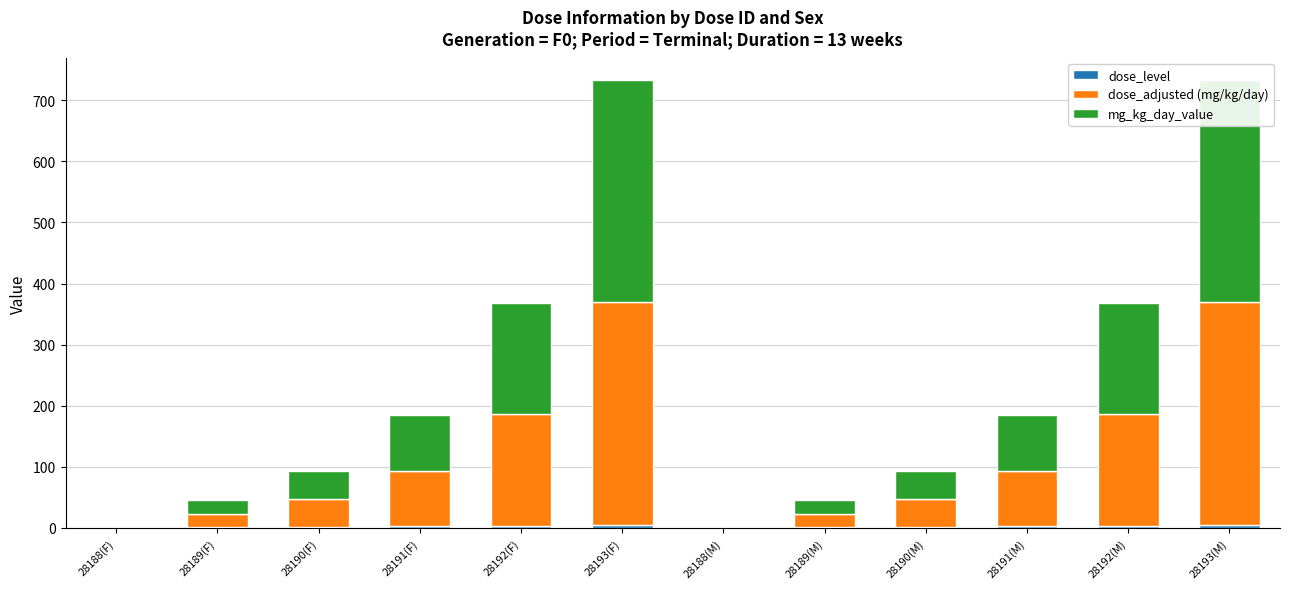

Reading right to left, list all the values displayed in this chart.

dose_level: 28193(M)=5.0	28192(M)=4.0	28191(M)=3.0	28190(M)=2.0	28189(M)=1.0	28188(M)=0.0	28193(F)=5.0	28192(F)=4.0	28191(F)=3.0	28190(F)=2.0	28189(F)=1.0	28188(F)=0.0
dose_adjusted (mg/kg/day): 28193(M)=364.0	28192(M)=182.0	28191(M)=91.0	28190(M)=45.5	28189(M)=22.5	28188(M)=0.0	28193(F)=364.0	28192(F)=182.0	28191(F)=91.0	28190(F)=45.5	28189(F)=22.5	28188(F)=0.0
mg_kg_day_value: 28193(M)=364.0	28192(M)=182.0	28191(M)=91.0	28190(M)=45.5	28189(M)=22.5	28188(M)=0.0	28193(F)=364.0	28192(F)=182.0	28191(F)=91.0	28190(F)=45.5	28189(F)=22.5	28188(F)=0.0